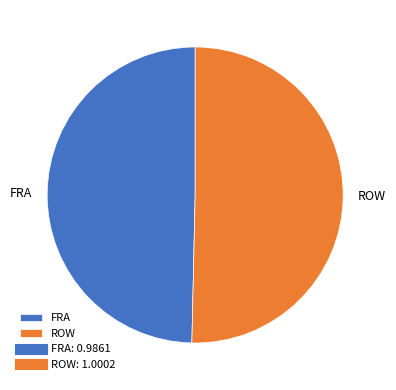

How many segments does this pie chart have?

2